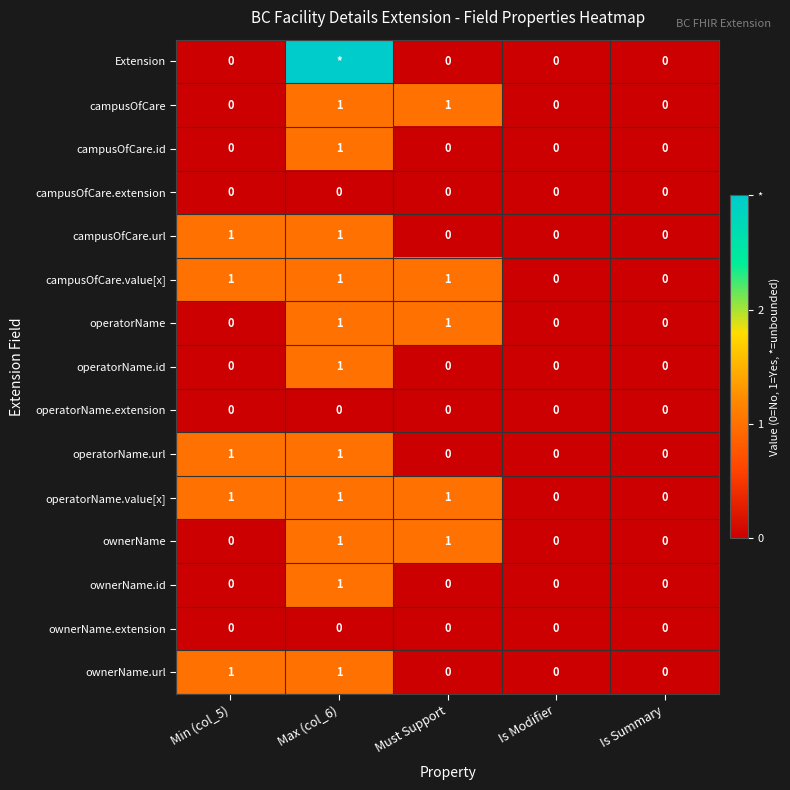

Count the operatorName.url values in the range 0 to 1.

5